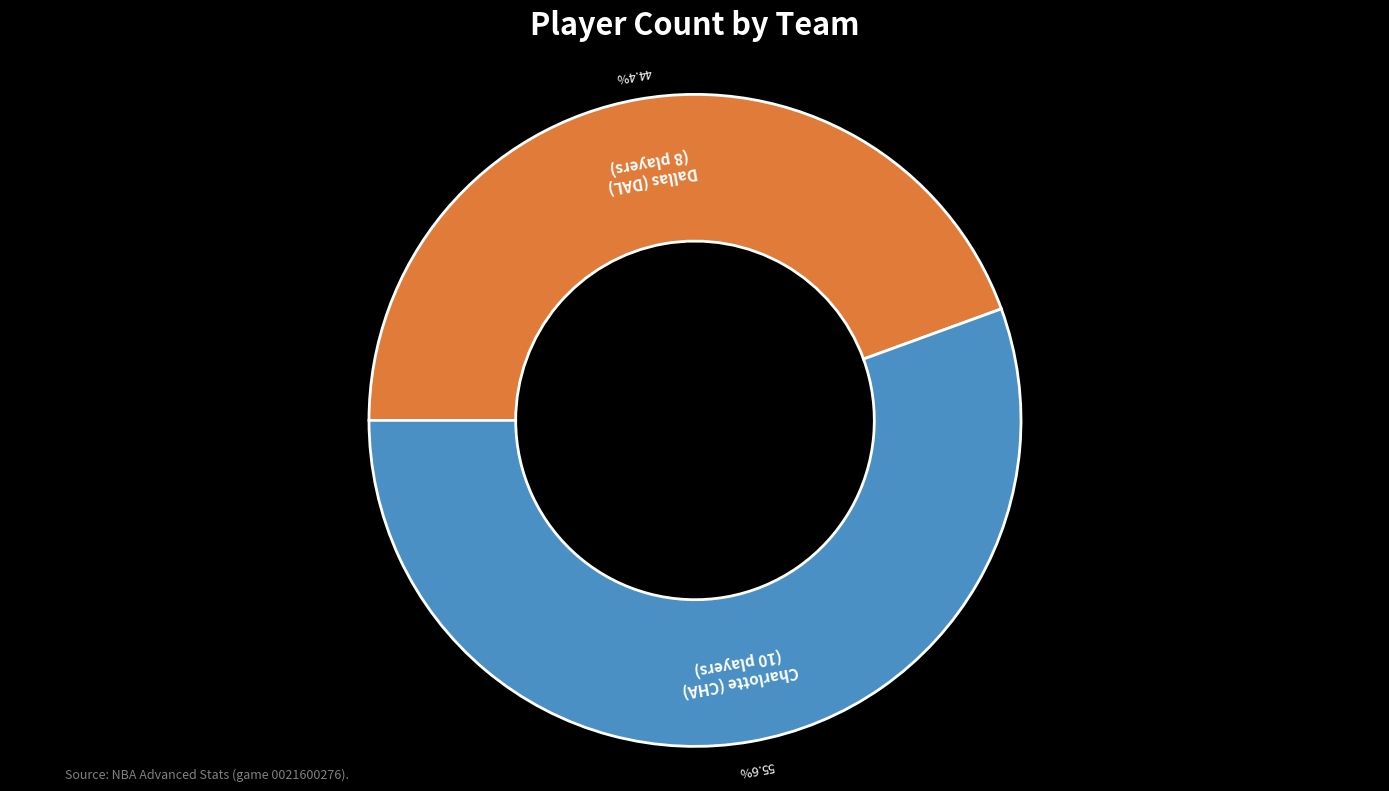

Is there any slice that represents more than half of the pie?

Yes